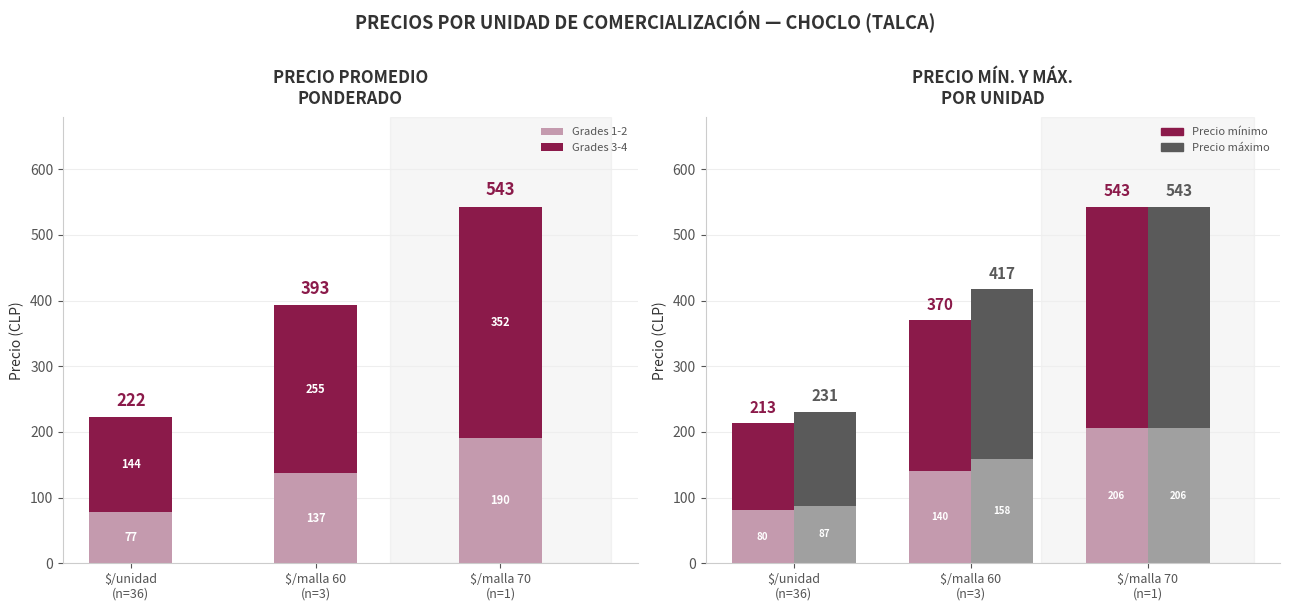

The value of Precio máximo (Grades 3-4) at $/malla 60
(n=3) is 169.6. True or false?

False